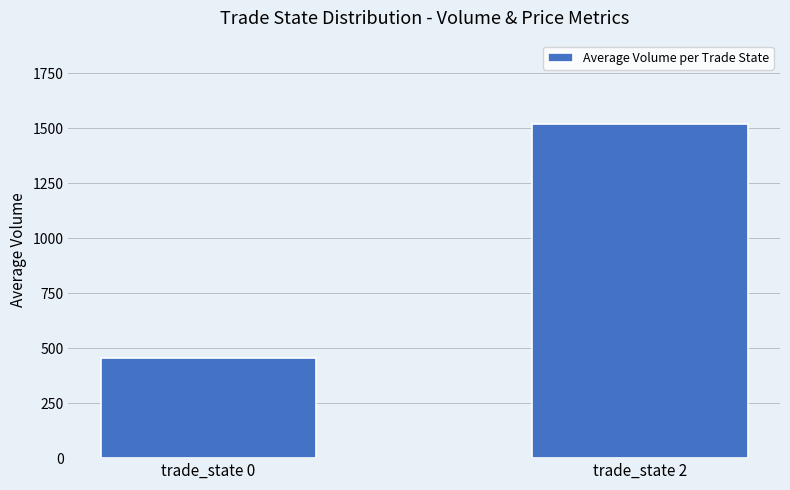

Reading left to right, list all the values displayed in this chart.

trade_state 0=456.0	trade_state 2=1518.6